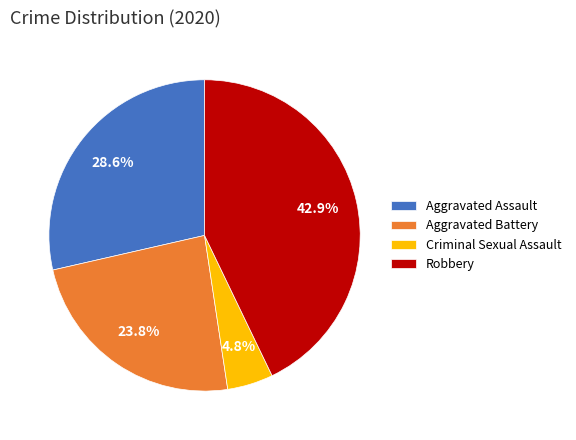

Is there any slice that represents more than half of the pie?

No